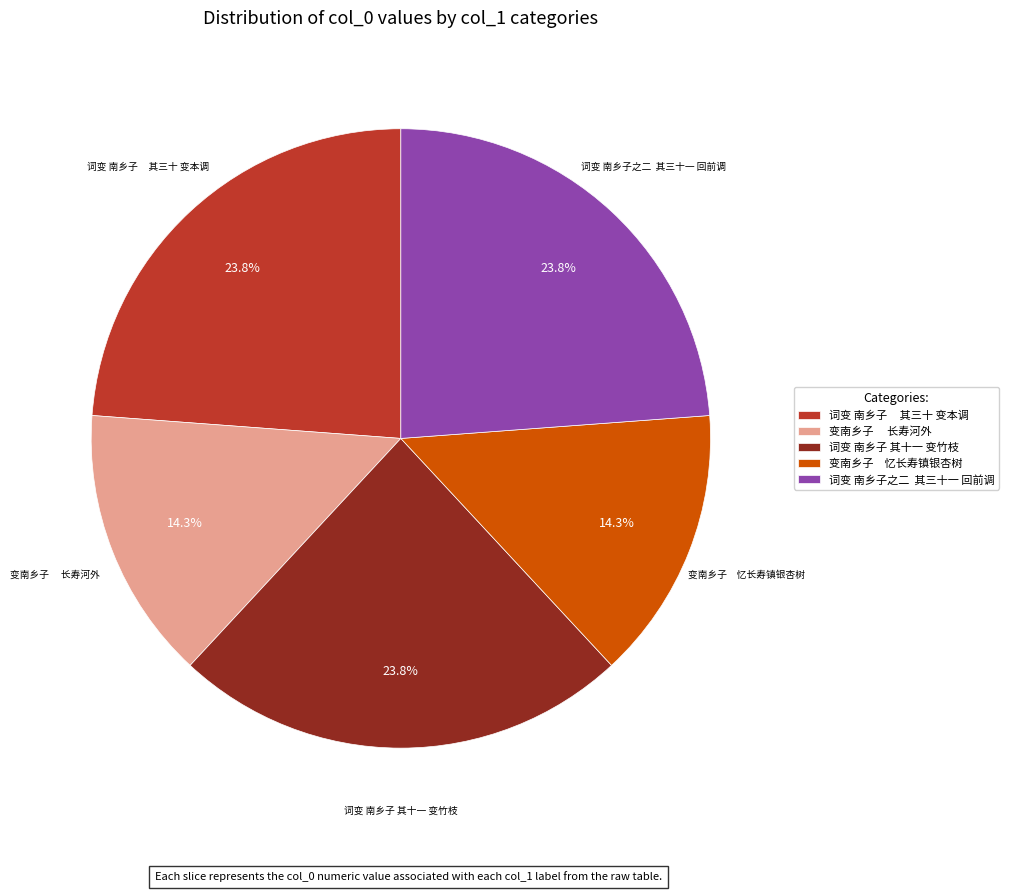

The 词变 南乡子 其十一 变竹枝 slice represents 30% of the pie. True or false?

False